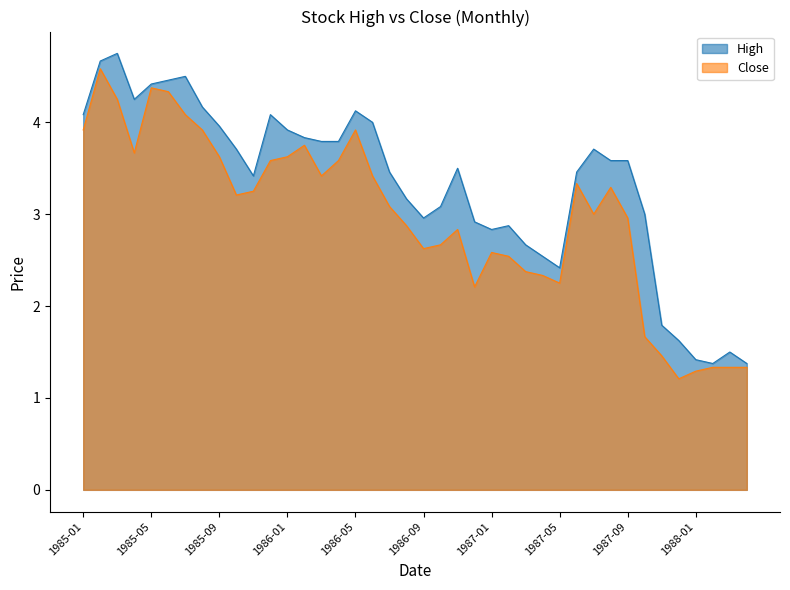

True or false: High and Close intersect in this chart.

False